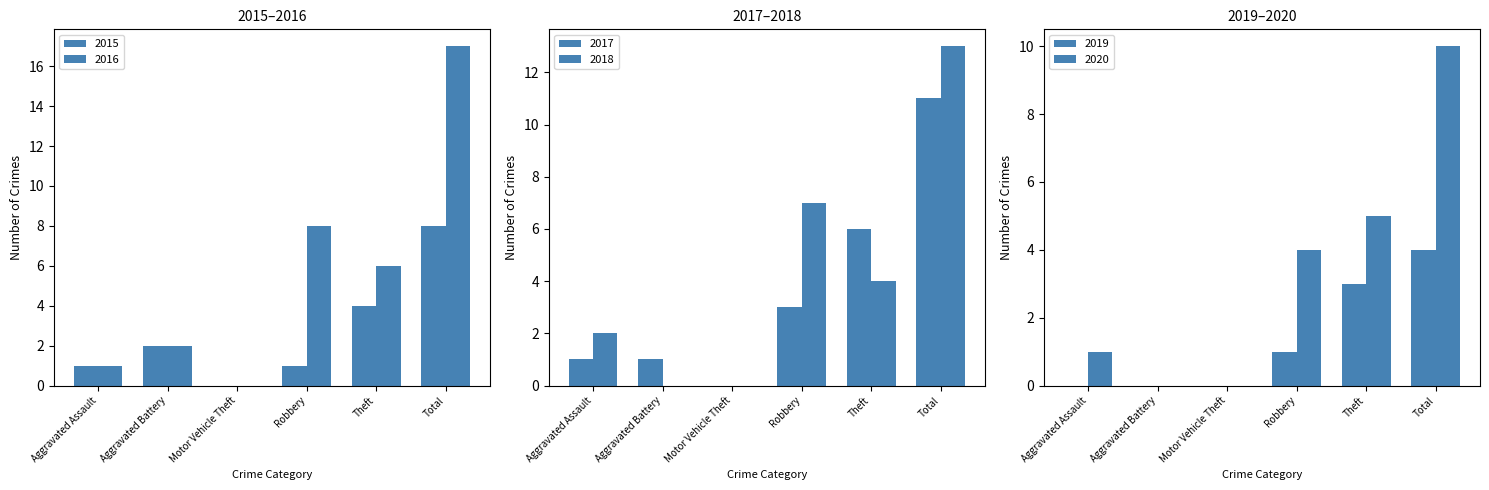

Which series has the largest total across all categories?

2016